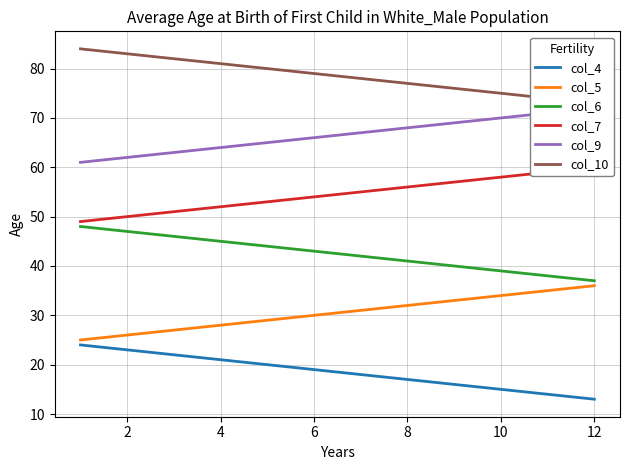

At how many categories does at least one series exceed 33?

12